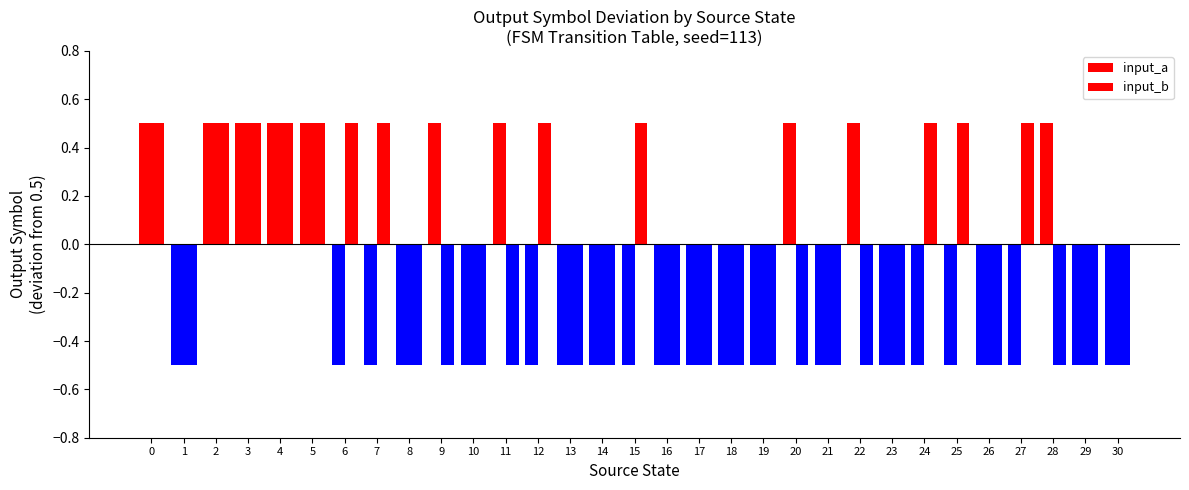

Which series has the largest range (max minus min)?

input_a